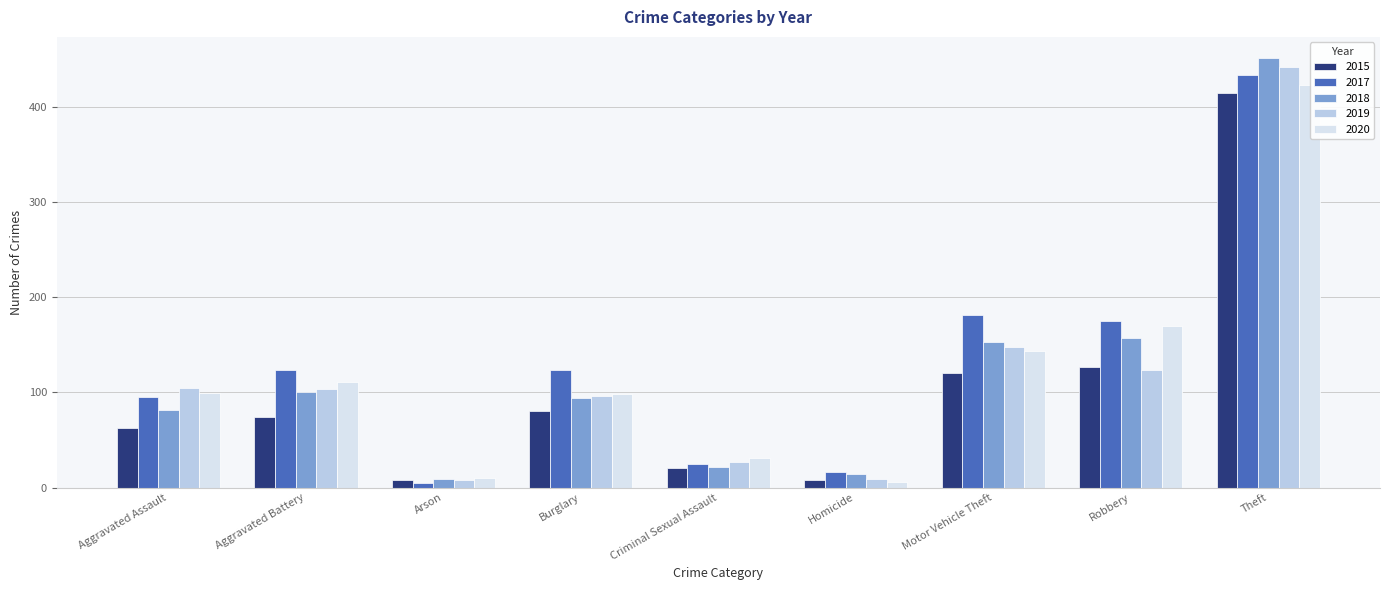

Which series has the largest total across all categories?

2017